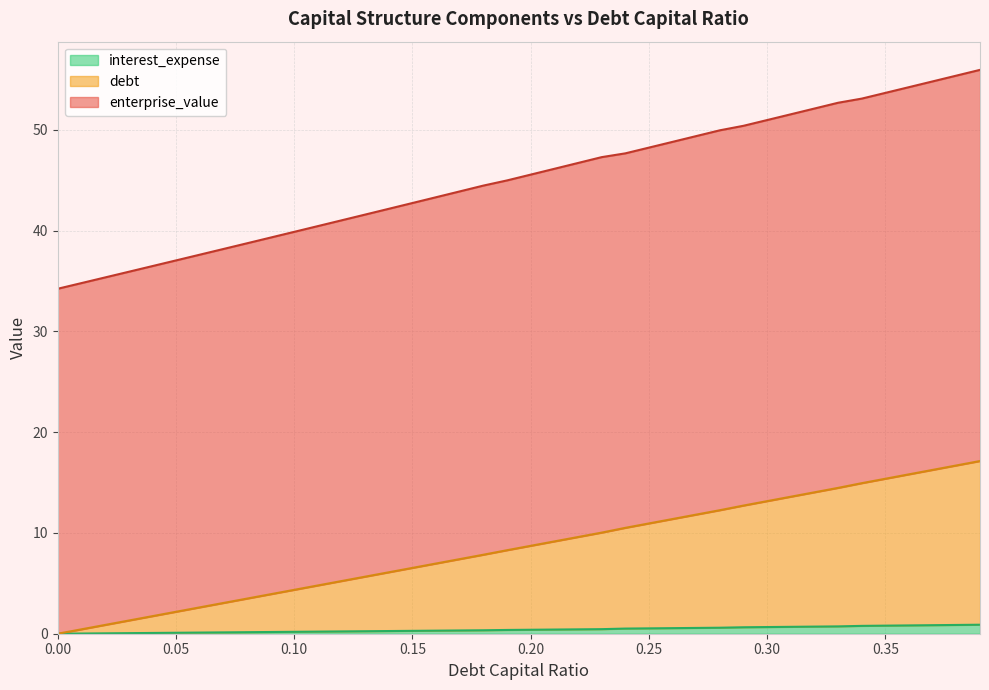

Does the chart display data point markers on the line(s)?

No